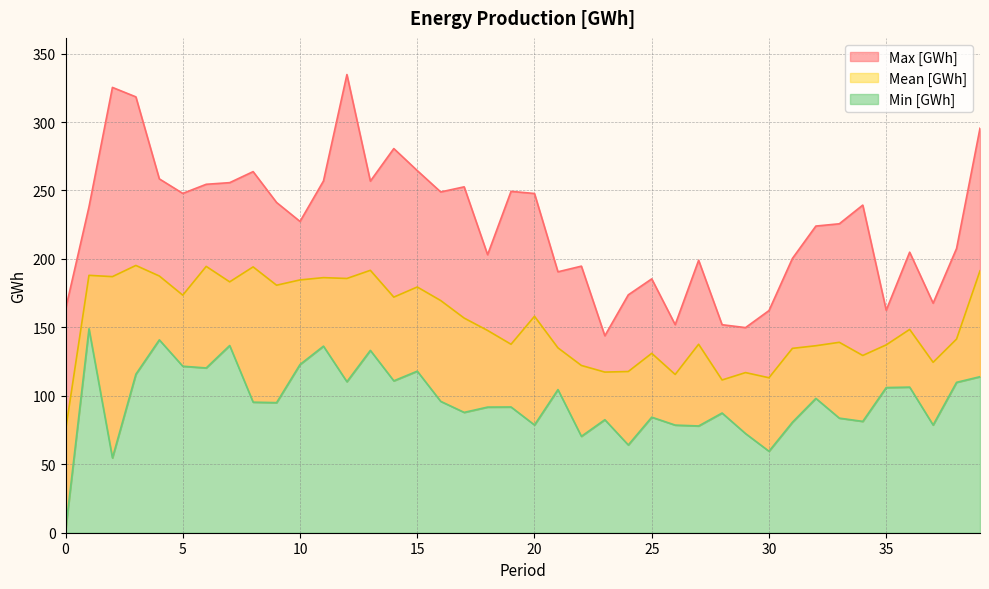

Which series has the widest spread of values?

Max [GWh]